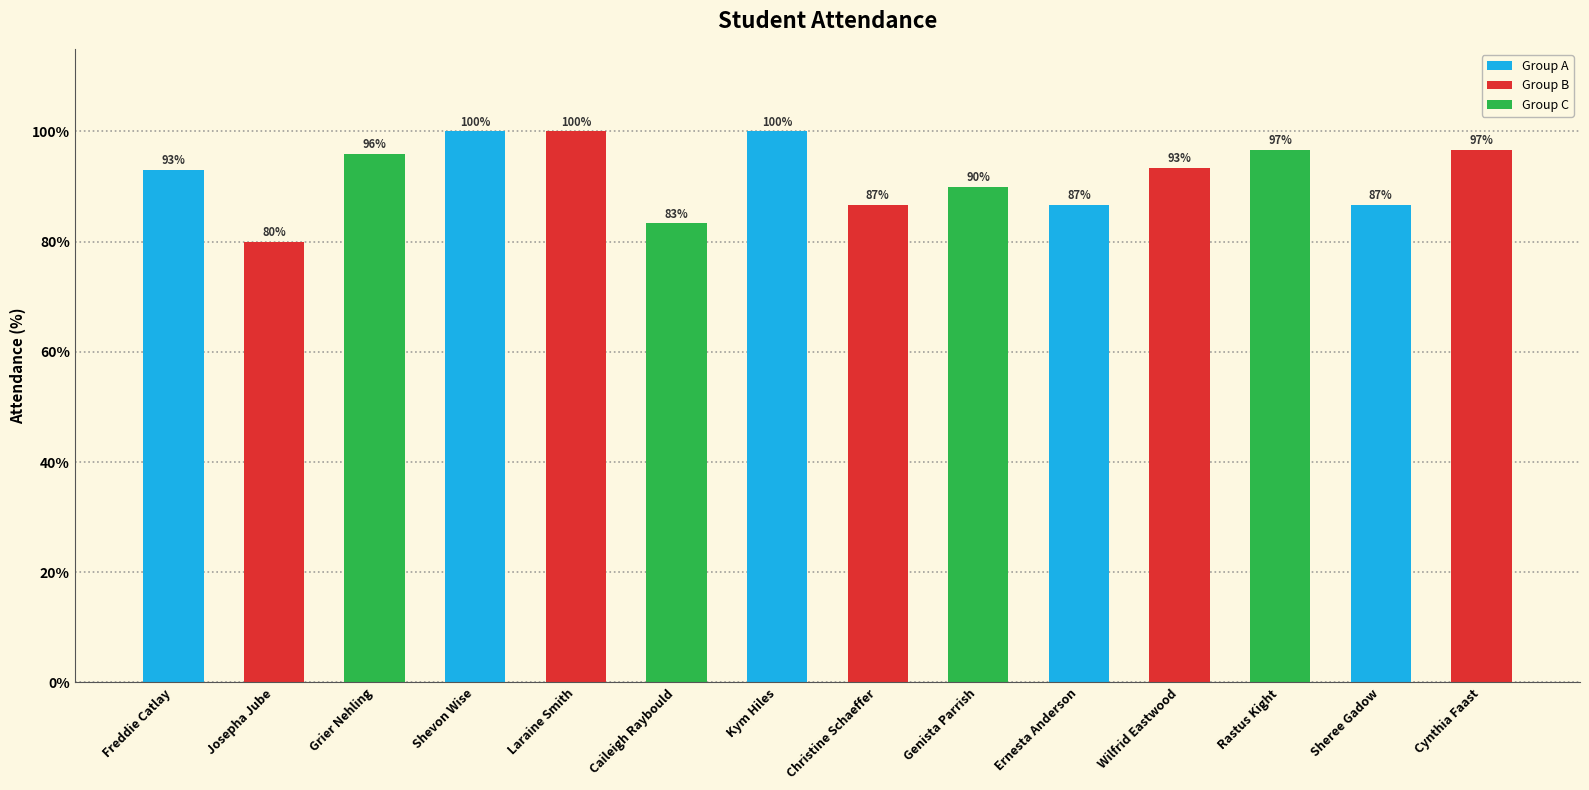

At which category does the chart reach its minimum across all series?

Josepha Jube